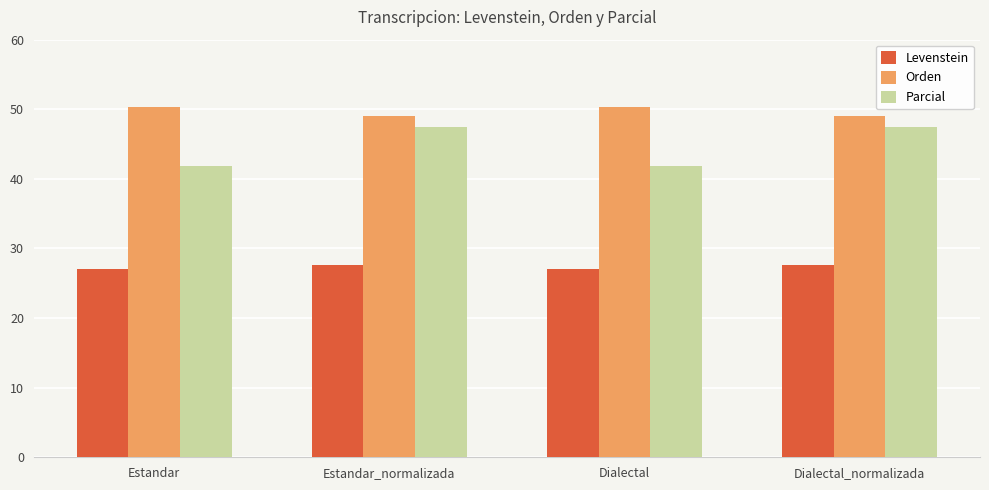

What is the label of the 4th bar from the right?

Estandar